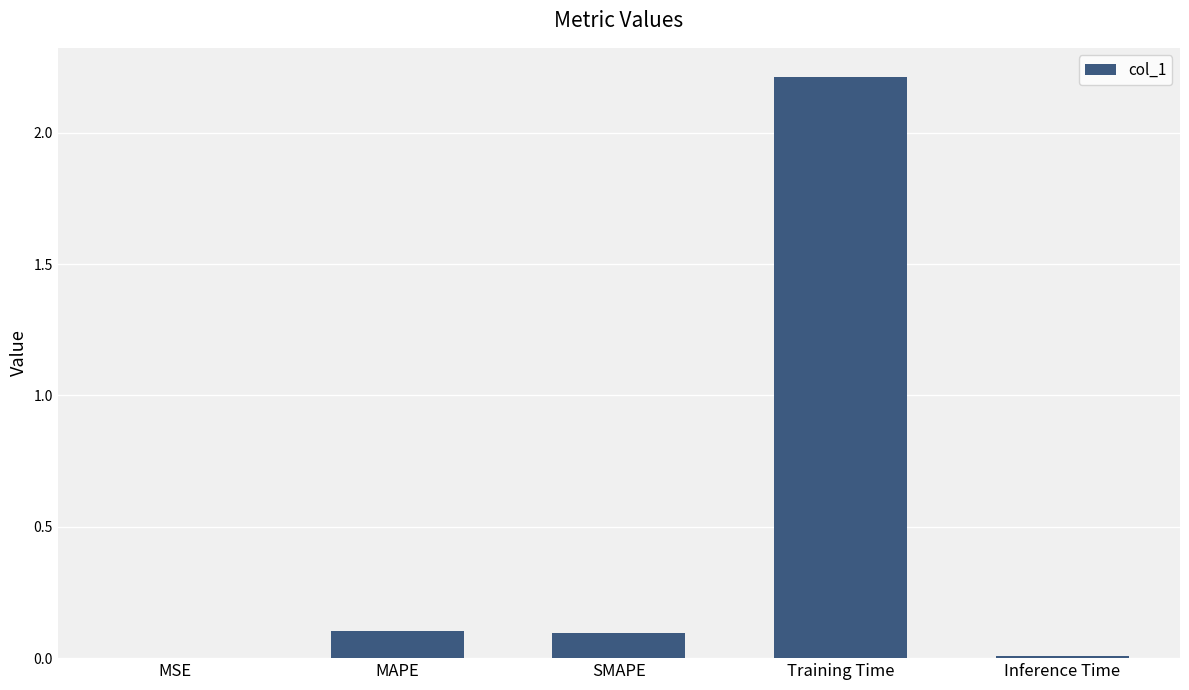

What is the sum of all values?

2.4